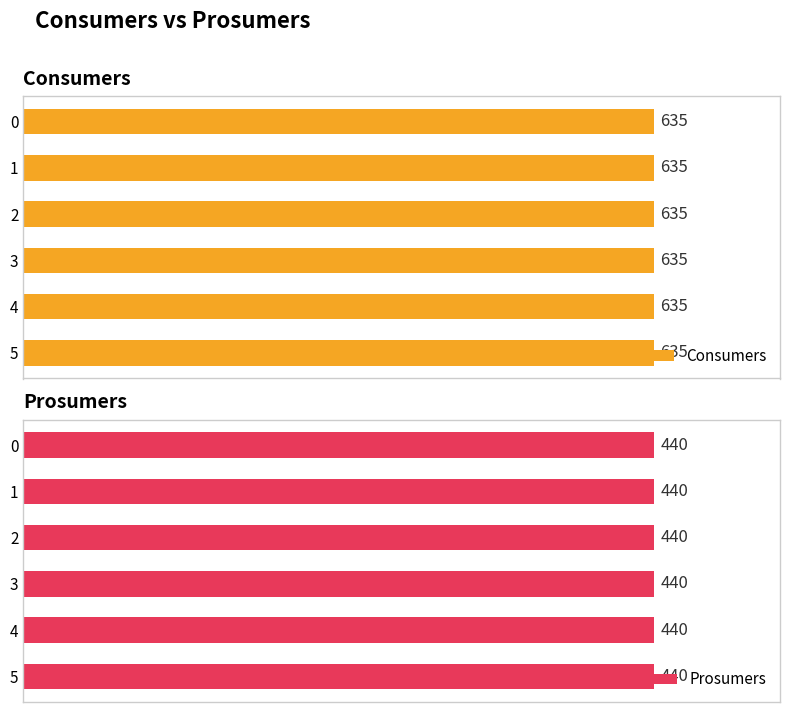

How many groups of bars are there?

6